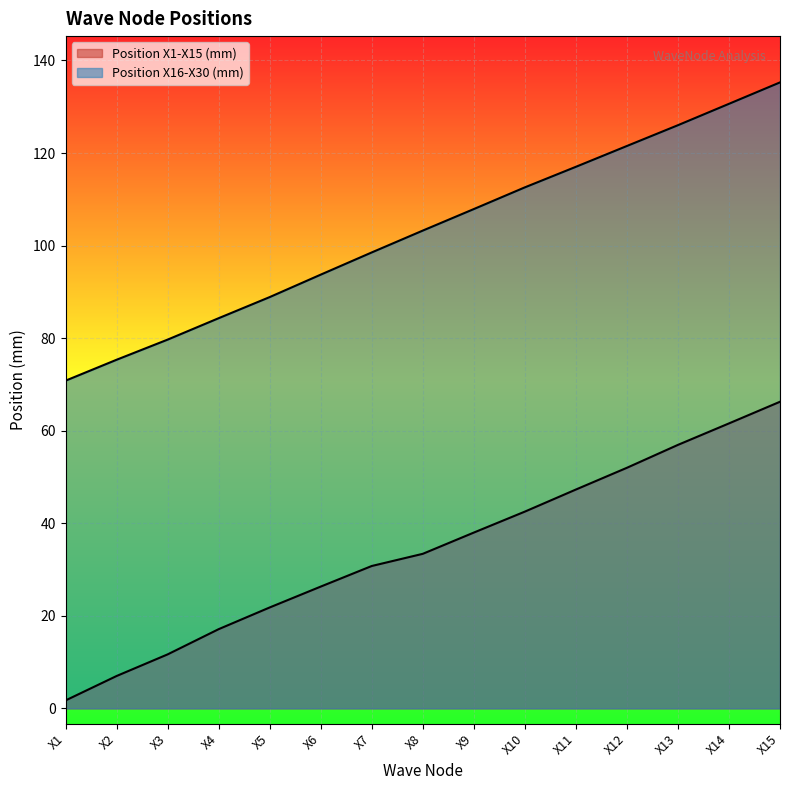

True or false: Position X1-X15 (mm) has a value of 14.1 at X9.

False